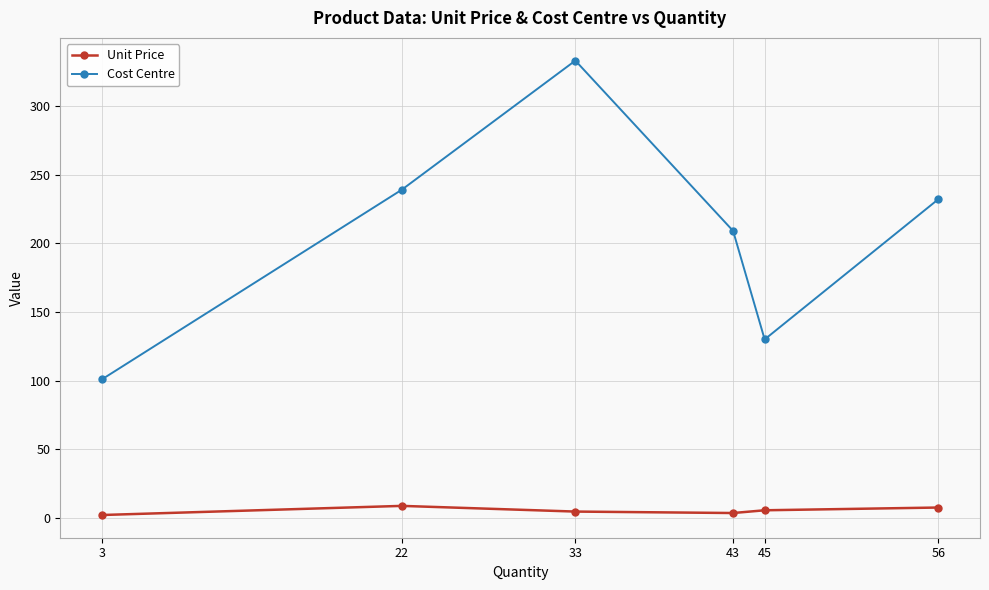

Is it true that Cost Centre equals 239.0 at 22?

True